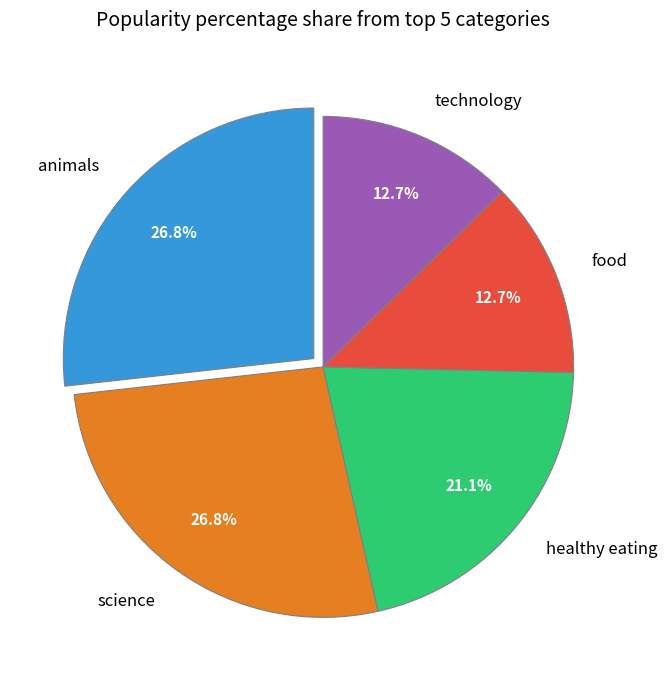

How many segments does this pie chart have?

5